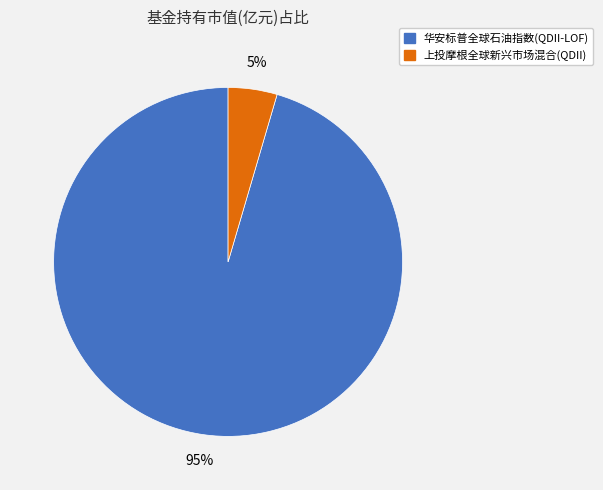

To the nearest percent, what is the combined percentage of 华安标普全球石油指数(QDII-LOF) and 上投摩根全球新兴市场混合(QDII)?

100%